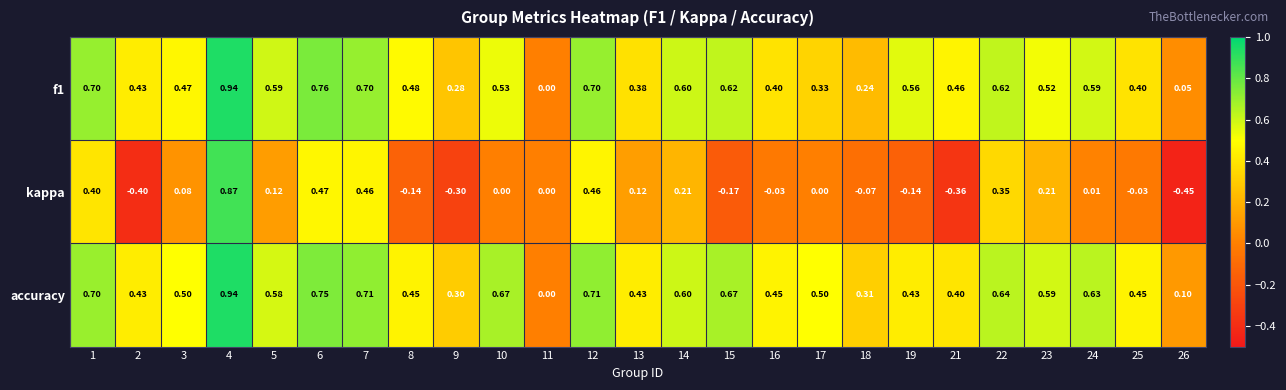

Between 6 and 18, which series saw the biggest shift?

kappa